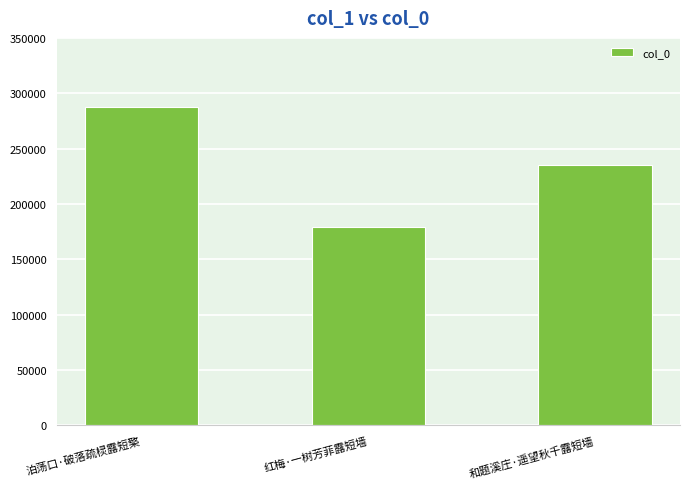

What is the label of the 3rd bar from the right?

泊荡口·破落疏棂露短檠